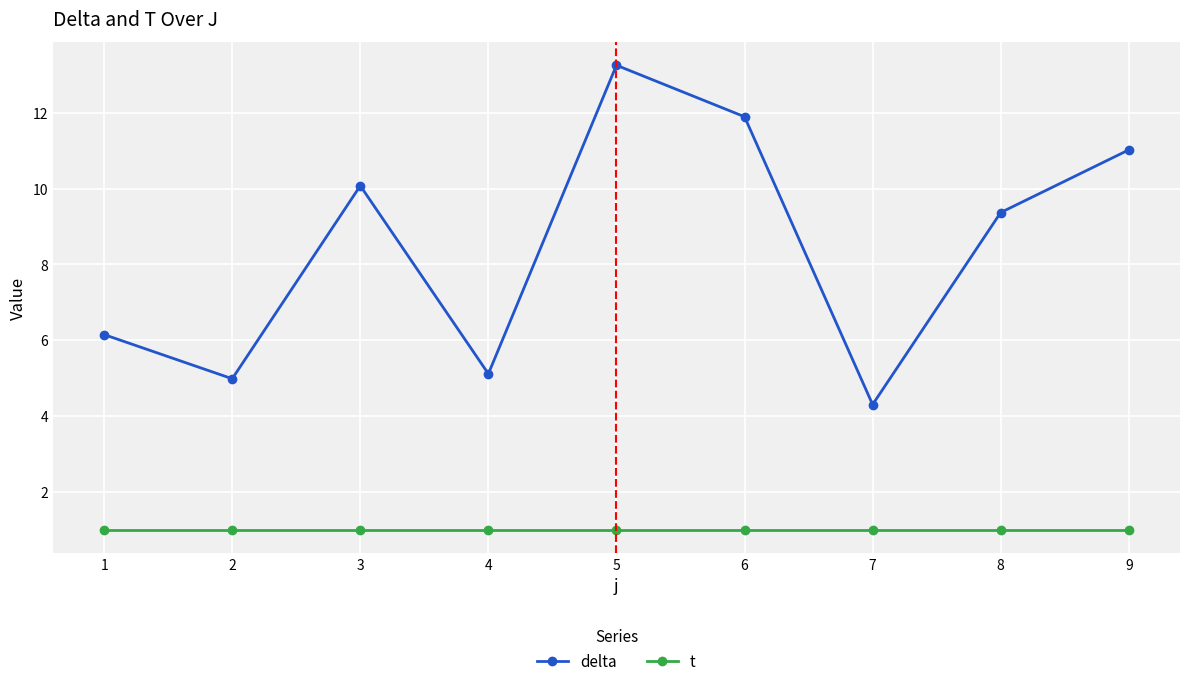

Reading left to right, what are all the values shown in this chart?

delta: 6.2	5.0	10.1	5.1	13.3	11.9	4.3	9.4	11.0
t: 1.0	1.0	1.0	1.0	1.0	1.0	1.0	1.0	1.0